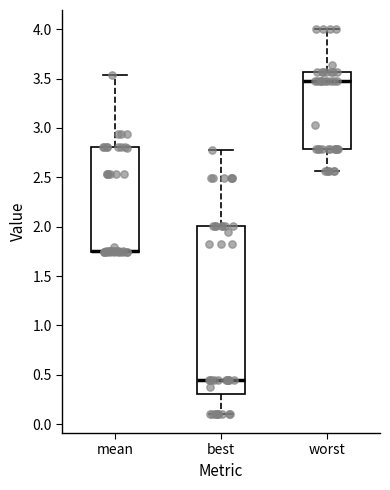

Reading left to right, transcribe this box plot: for each box, give where its median line is, the range the box spans, and where its two whiskers end, as read against the y-axis. The values are not printed on the chart, so give them approximately, as read against the axis.

mean: median 1.75 (drawn on the box's lower edge), box 1.75 to 2.80, whiskers 1.75 to 3.55
best: median 0.45, box 0.30 to 2.00, whiskers 0.10 to 2.75
worst: median 3.50, box 2.80 to 3.55, whiskers 2.55 to 4.00